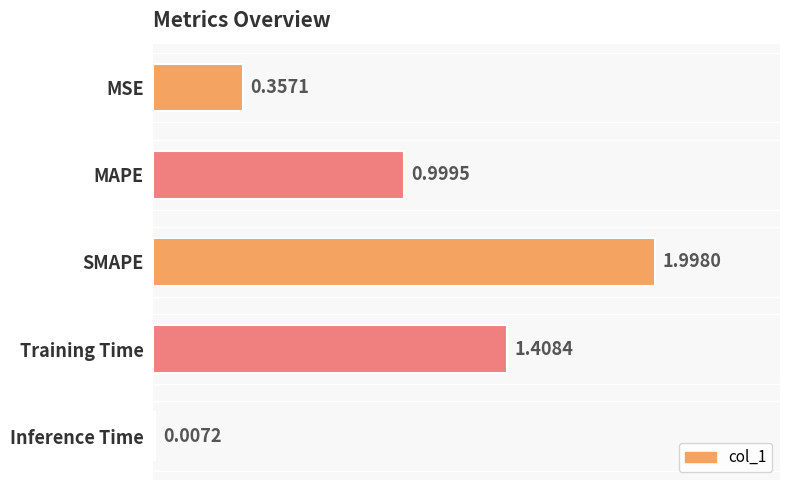

What is the average value?

1.0